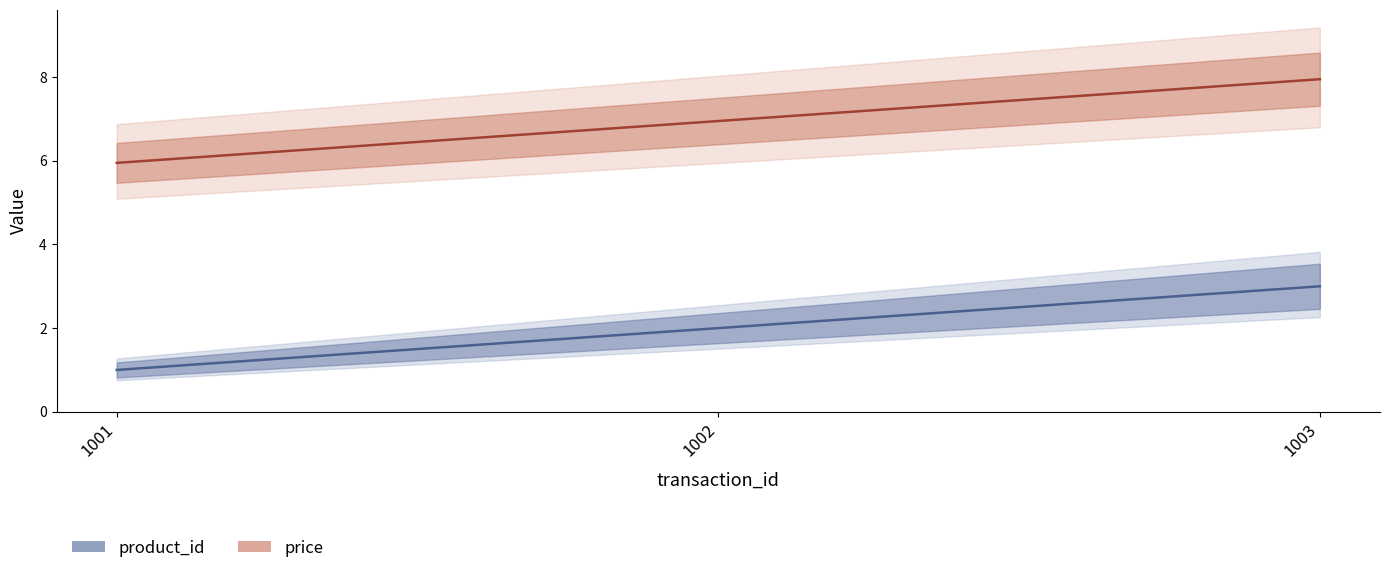

What is the value of the product_id point at the 1st from the left?

1.0